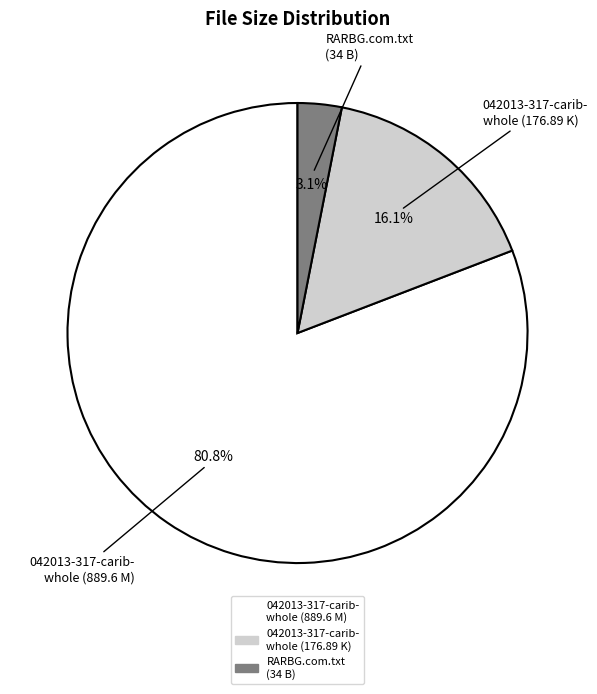

To the nearest percent, what percentage of the pie is RARBG.com.txt (34 B)?

3%